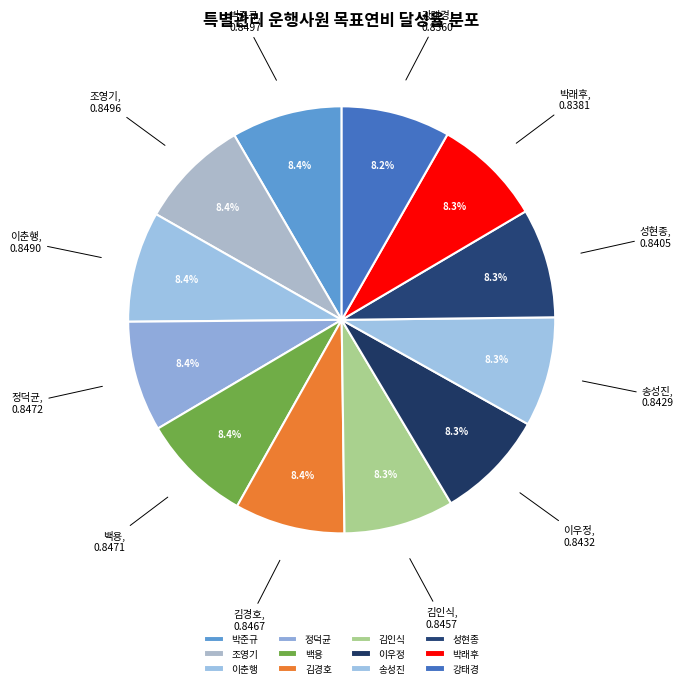

Count the number of slices in the pie.

12